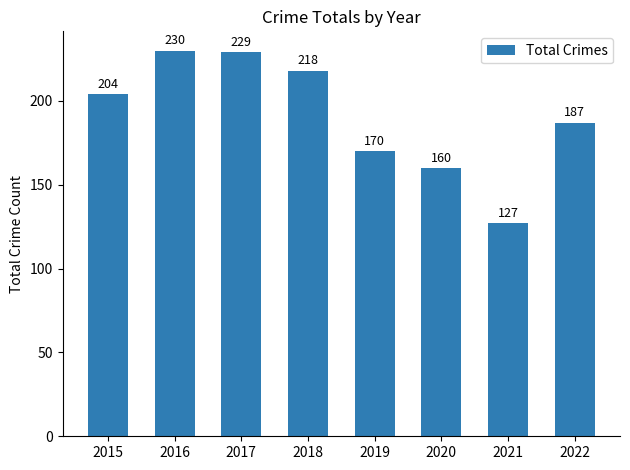

At which label is the value closest to 178?

2019